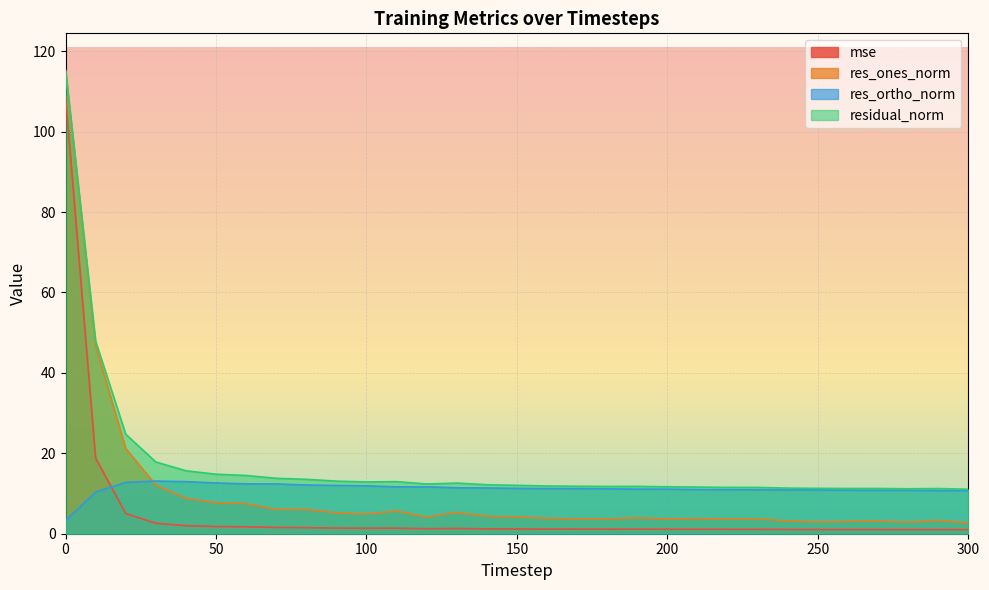

How many series are shown in this chart?

4